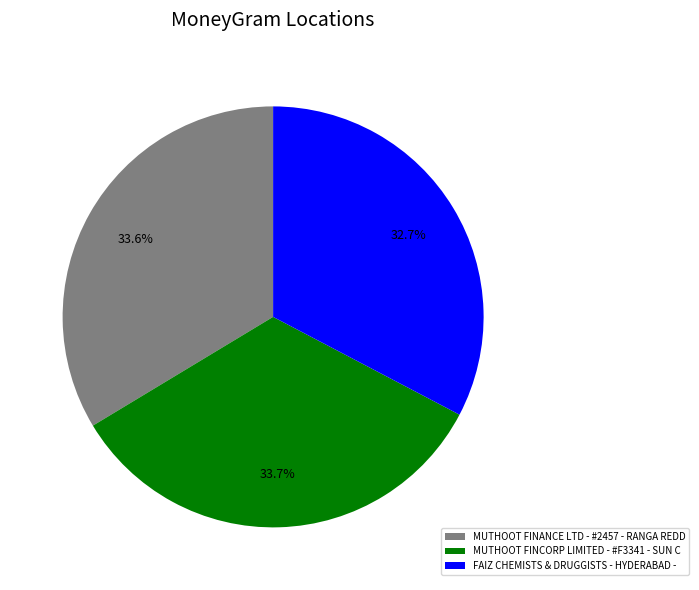

To the nearest percent, what is the combined percentage of MUTHOOT FINCORP LIMITED - #F3341 - SUN C and FAIZ CHEMISTS & DRUGGISTS - HYDERABAD -?

66%